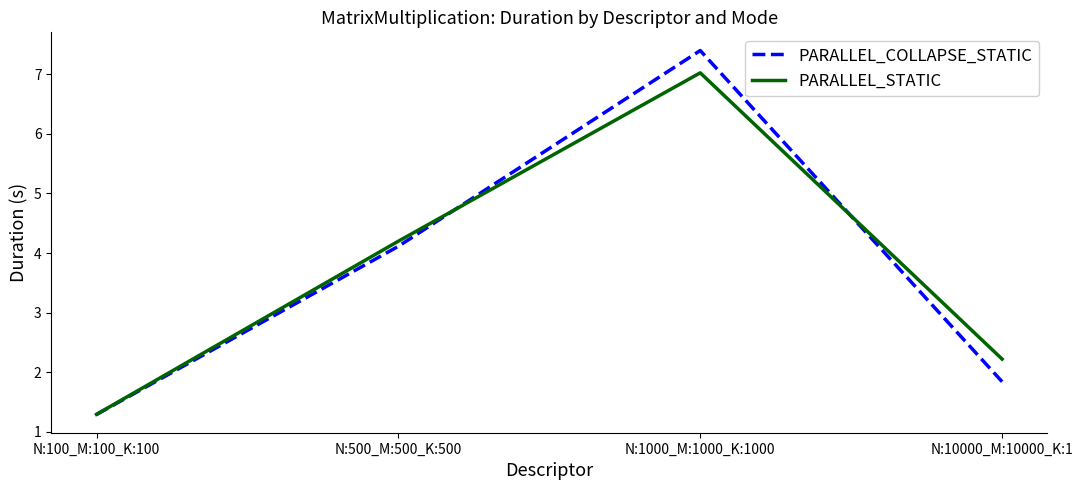

Reading left to right, list all the values displayed in this chart.

PARALLEL_COLLAPSE_STATIC: N:100_M:100_K:100=1.3	N:500_M:500_K:500=4.1	N:1000_M:1000_K:1000=7.4	N:10000_M:10000_K:1=1.8
PARALLEL_STATIC: N:100_M:100_K:100=1.3	N:500_M:500_K:500=4.2	N:1000_M:1000_K:1000=7.0	N:10000_M:10000_K:1=2.2